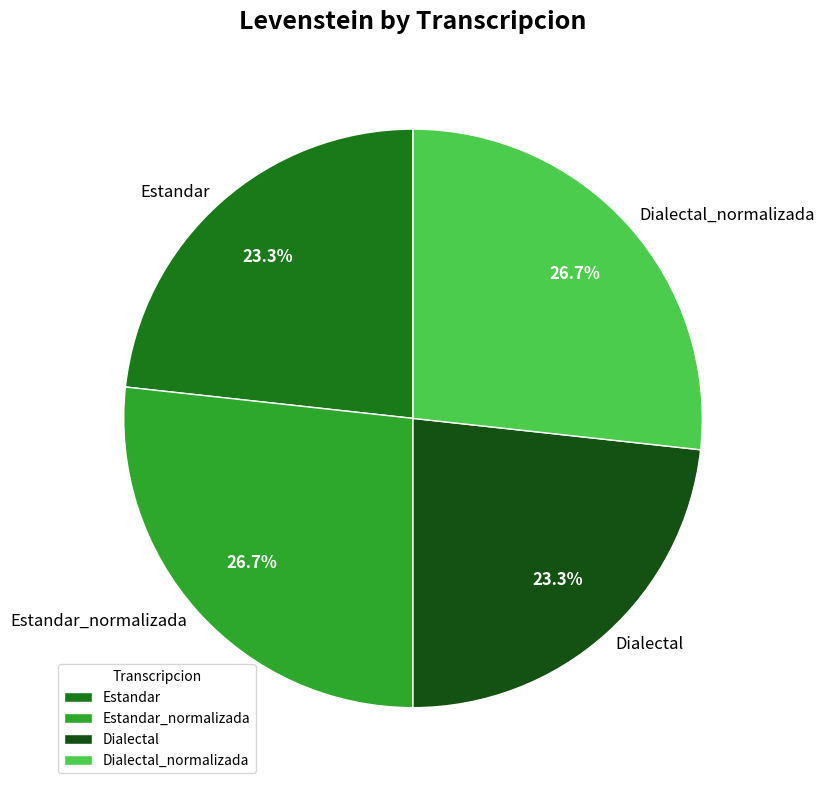

What is the total percentage of Dialectal_normalizada and Estandar?

50.0%